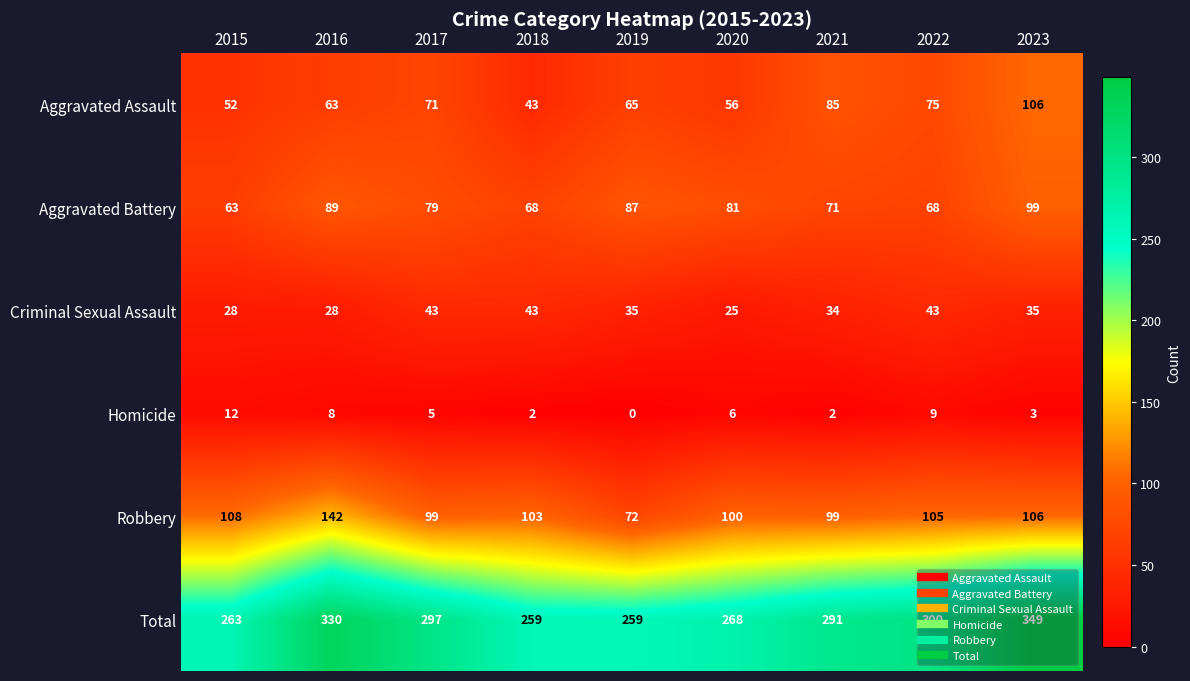

At which label does Total first exceed 291?

2016